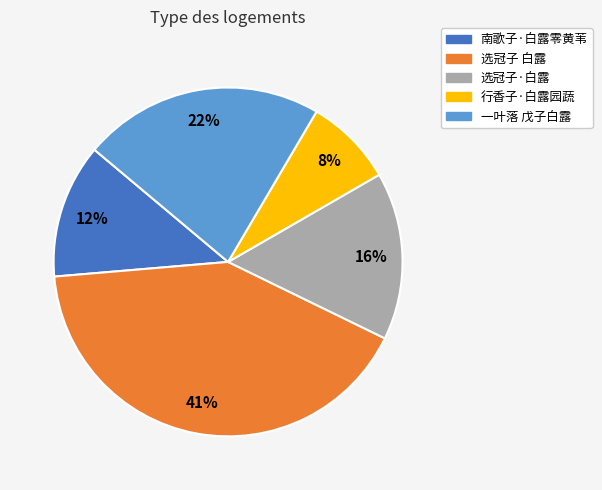

To the nearest percent, what is the difference between the largest and smallest slice percentages?

33%